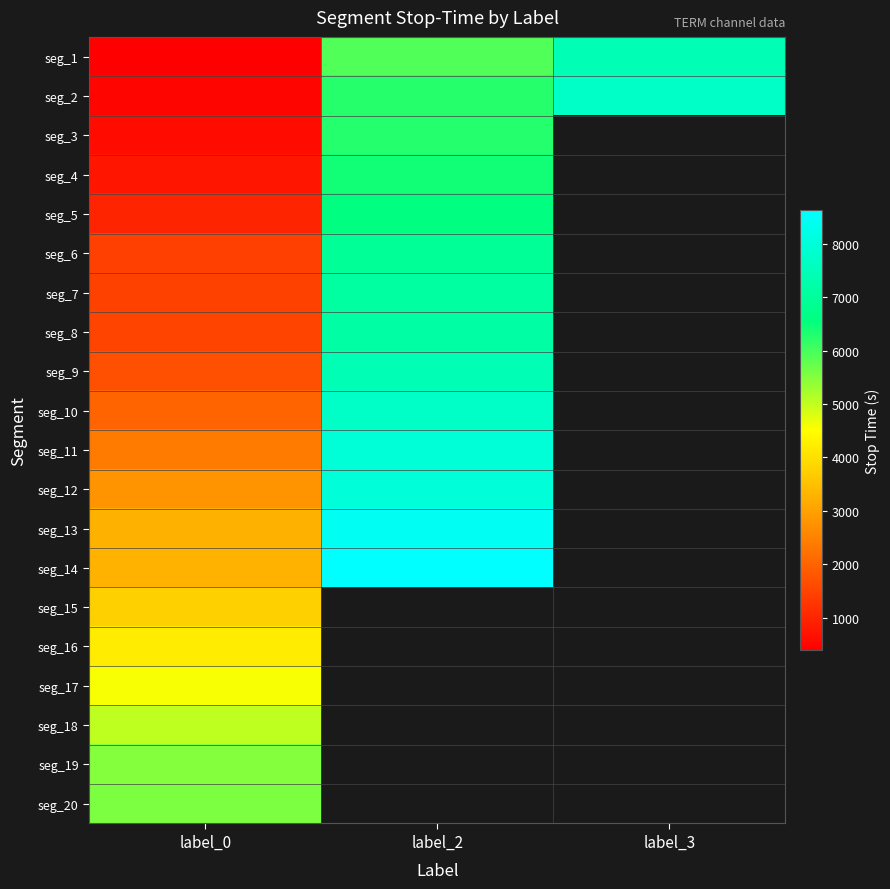

The value of seg_12 at label_2 is 8014.0. True or false?

True